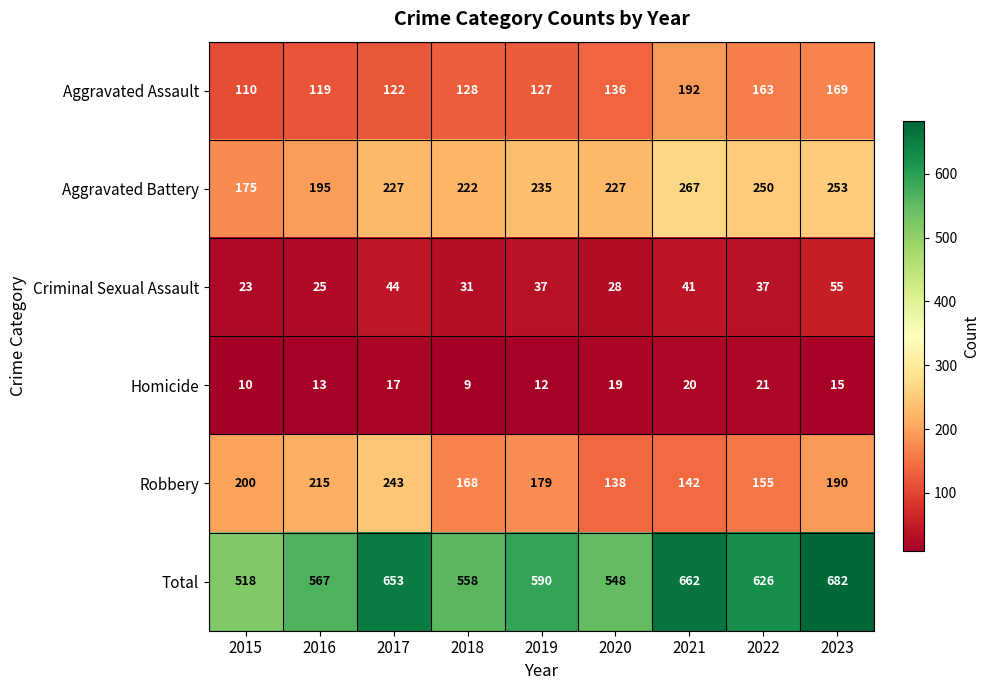

At which label is Aggravated Battery closest to 221?

2018